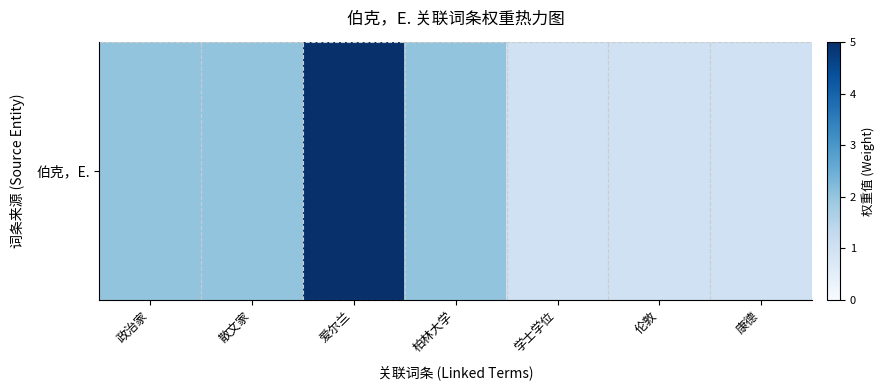

What is the greatest value displayed?

5